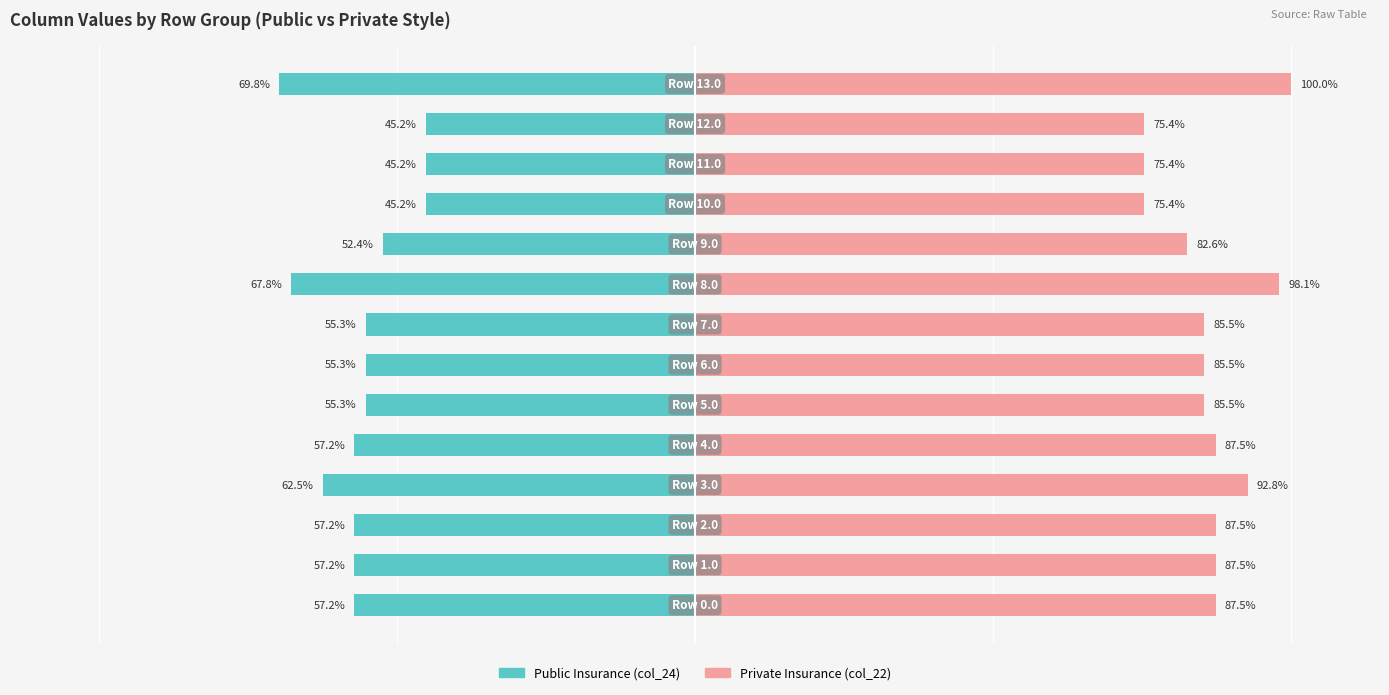

How many values in the Private Insurance series are below 87?

7